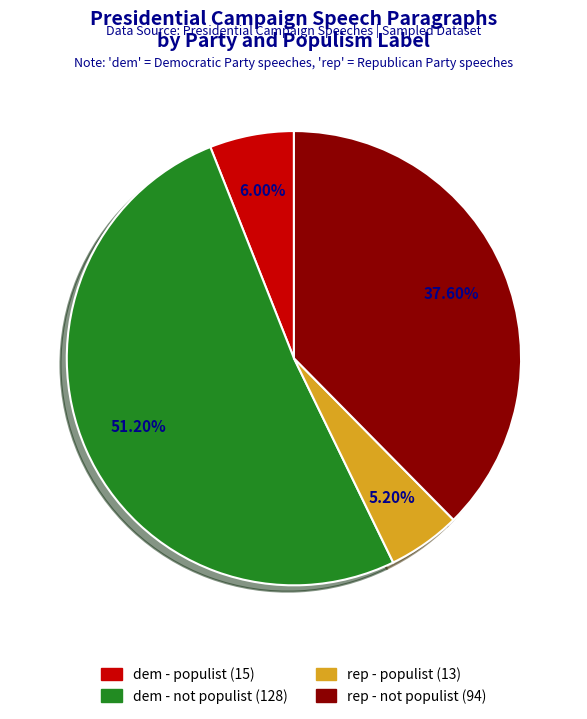

Is there any slice that represents more than half of the pie?

Yes